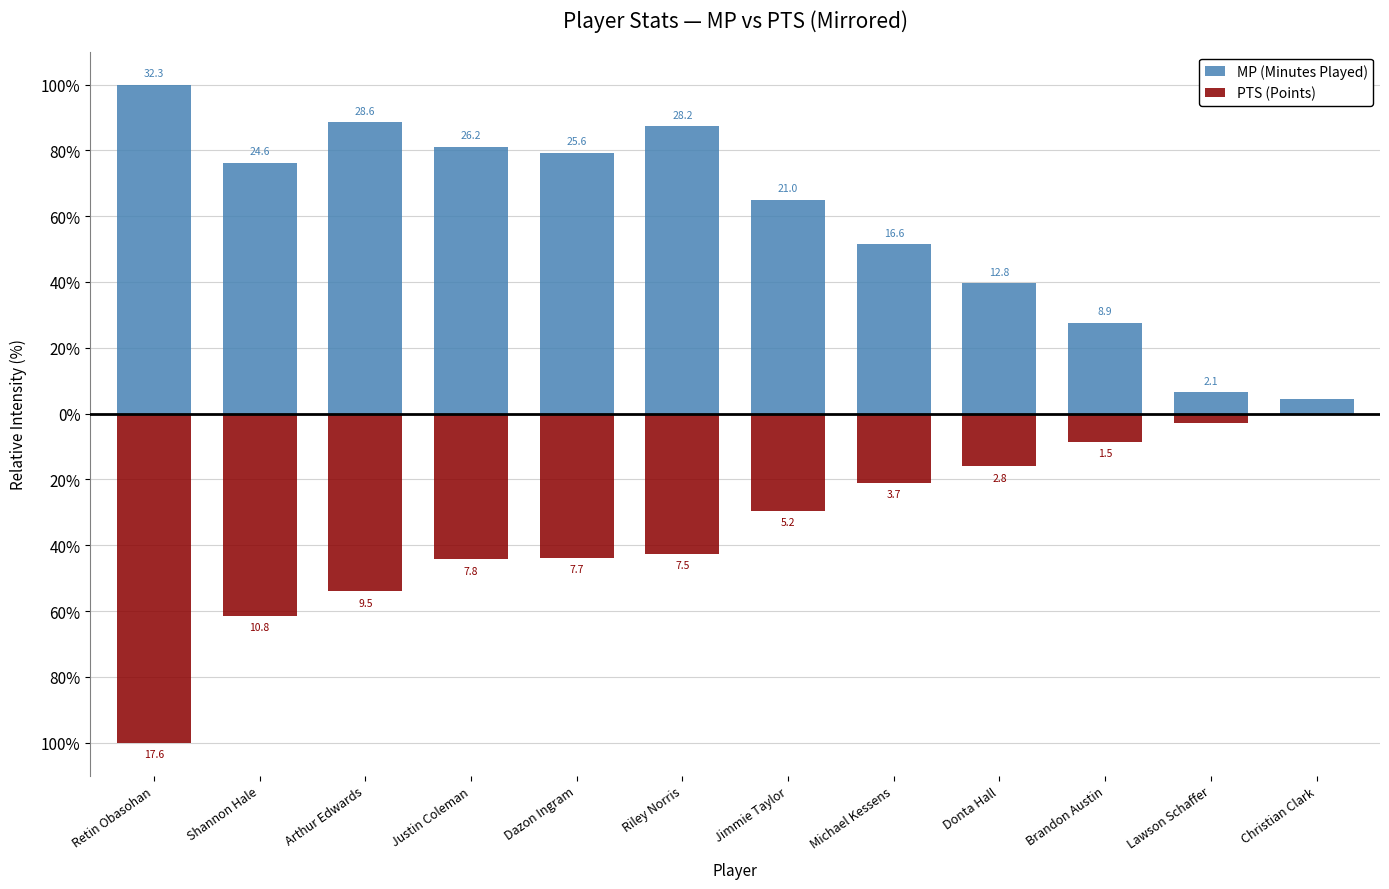

List the series in order of their peak value, lowest first.

PTS (Points), MP (Minutes Played)